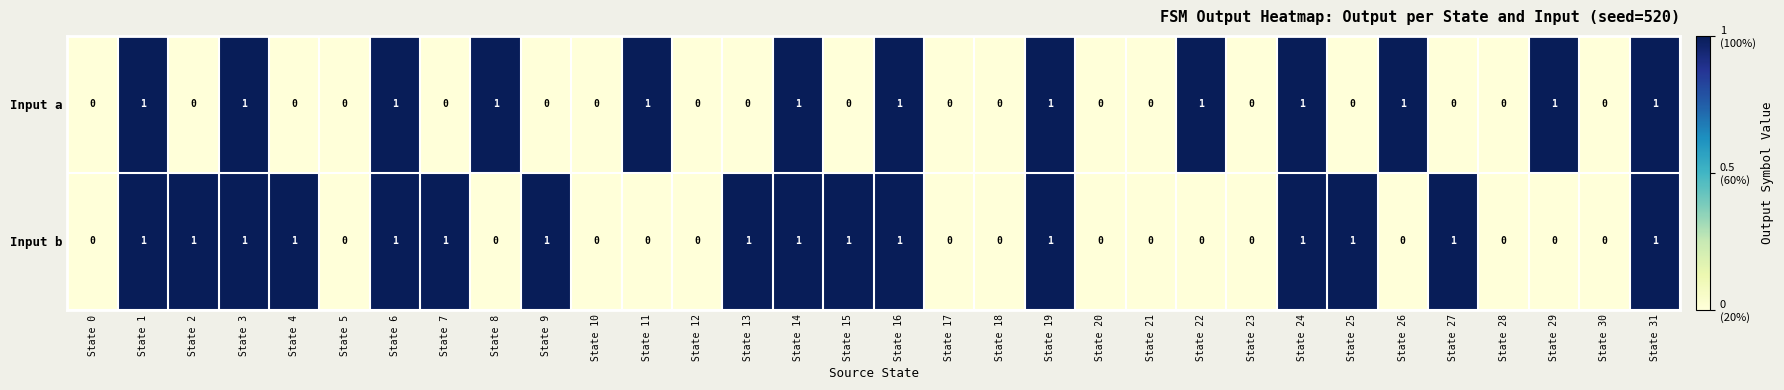

Between State 2 and State 3, which series saw the biggest shift?

Input a